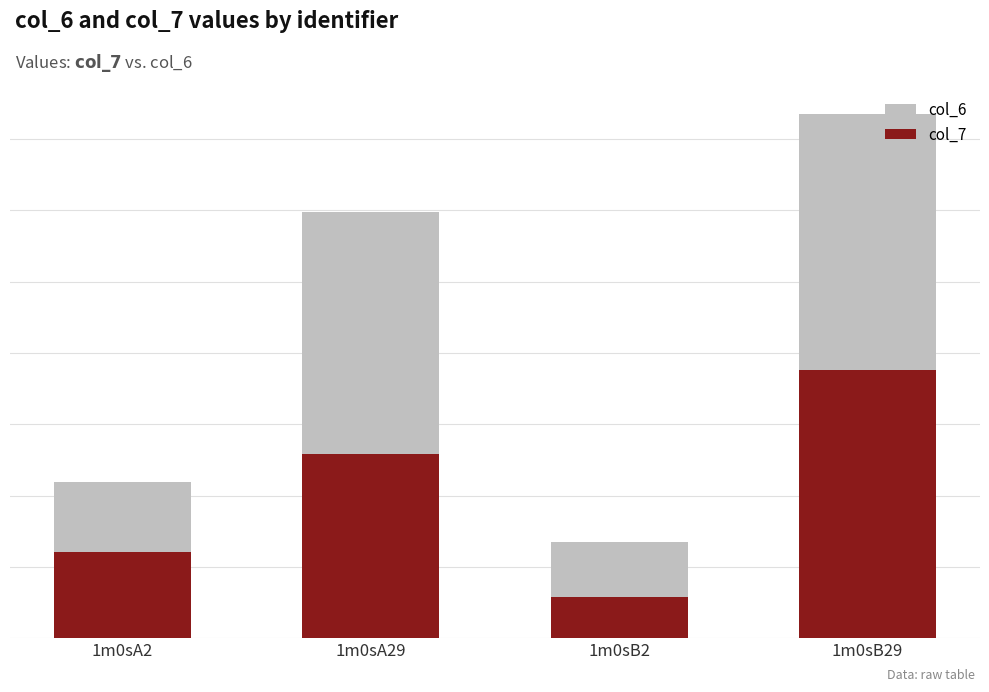

Which series has the largest total across all categories?

col_6